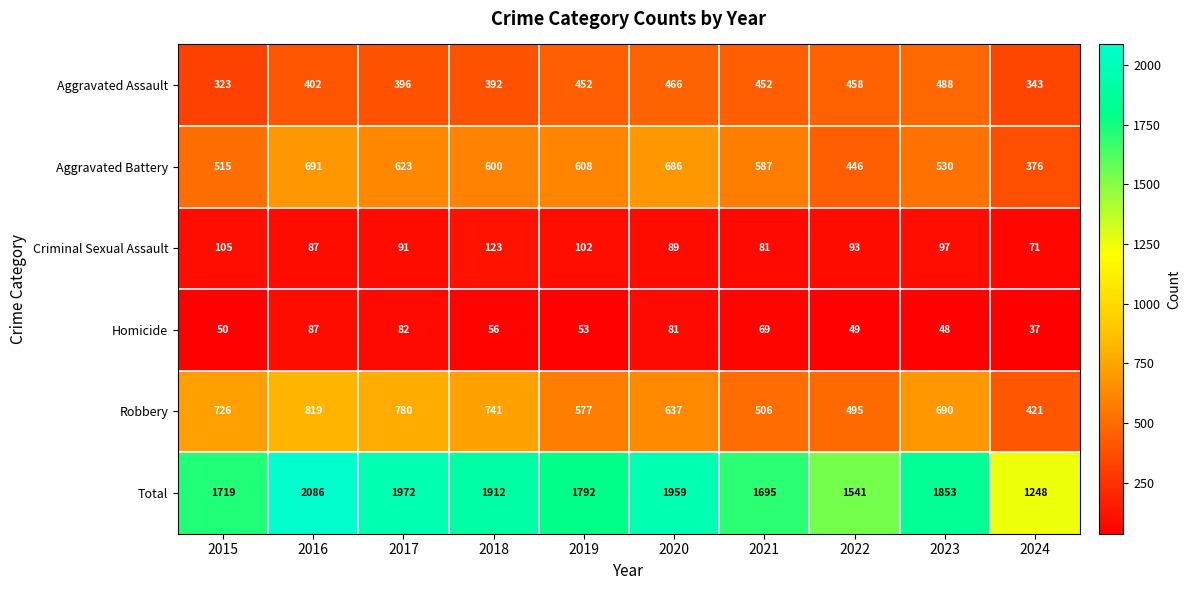

Where is Aggravated Battery nearest to the value 533?

2023